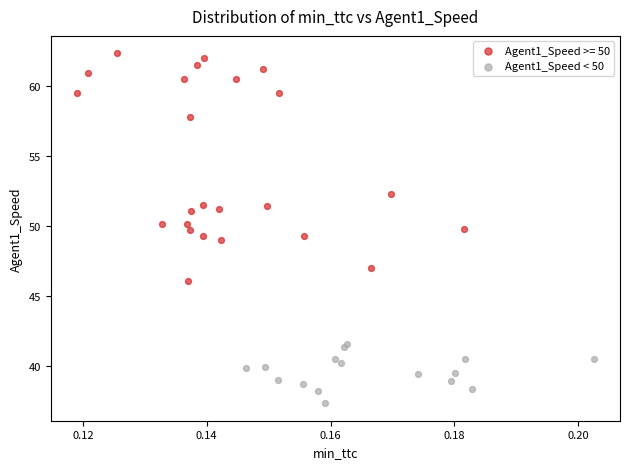

Which series contains the highest Y value?

Agent1_Speed >= 50